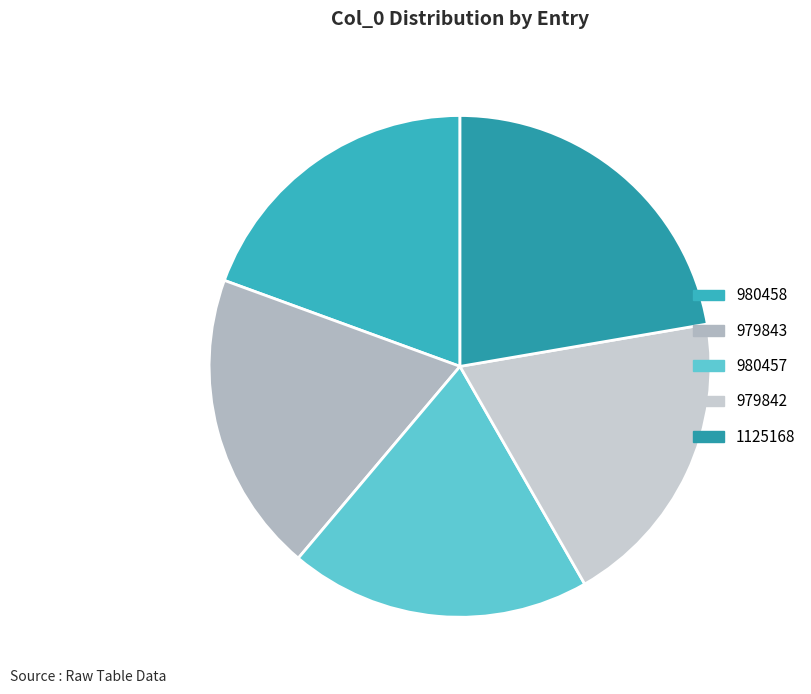

To the nearest percent, what portion does 980457 represent?

19%